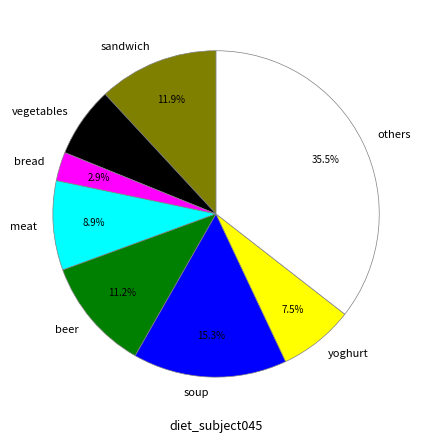

Does yoghurt account for over 50% of the chart?

No